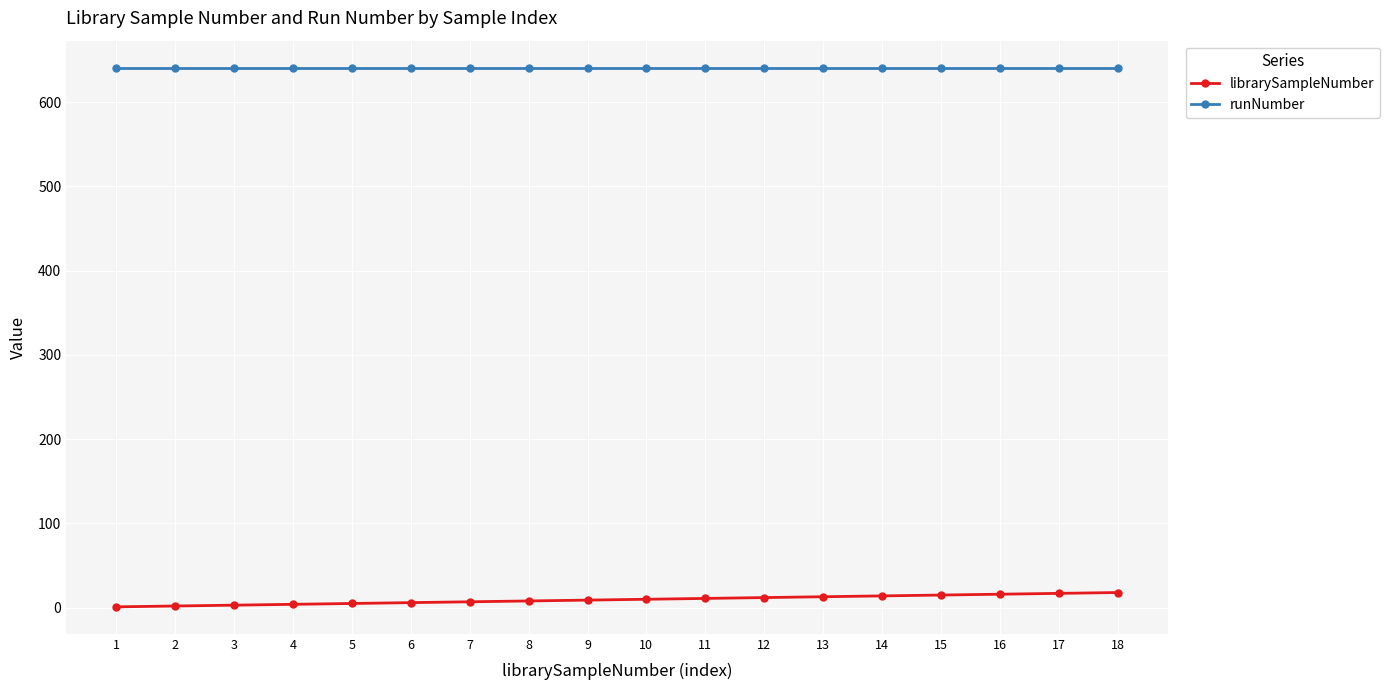

The value of runNumber at 4 is 641. True or false?

True